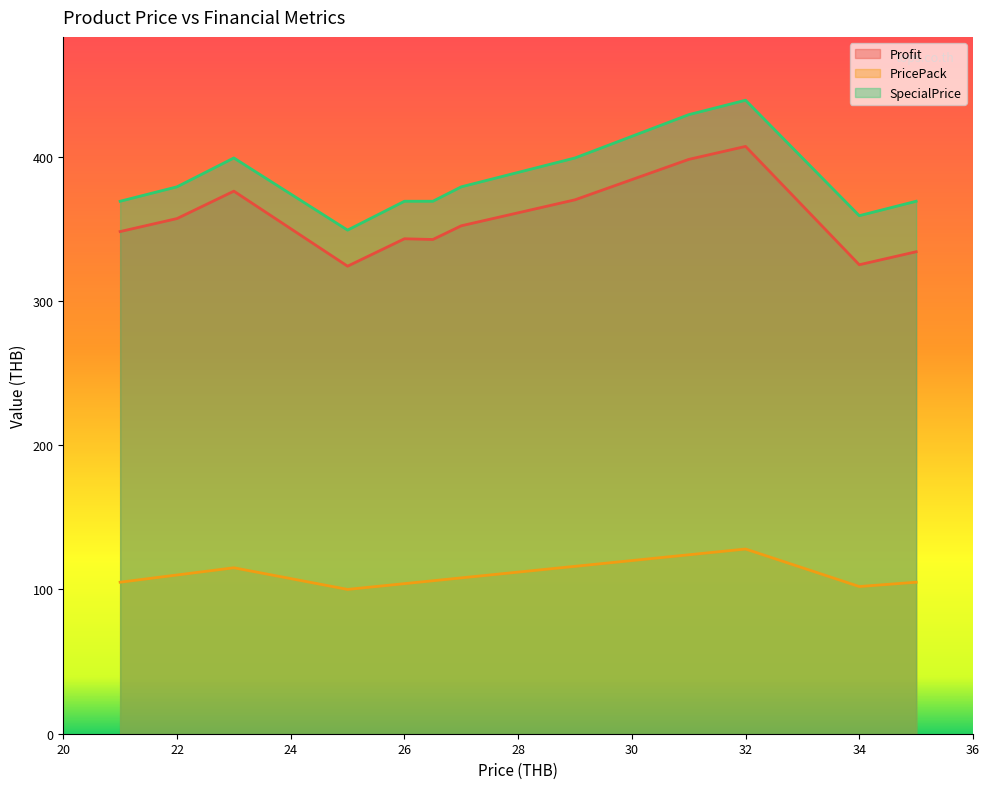

How many series are shown in this chart?

3